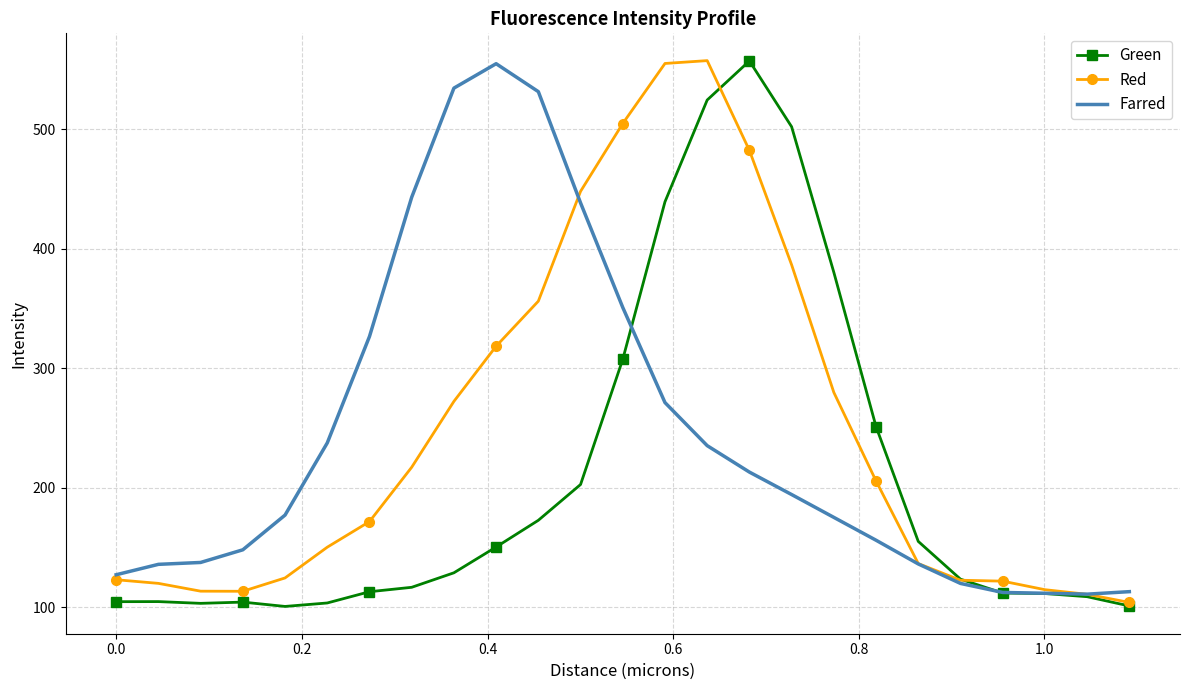

How many times do Farred and Green cross each other?

2